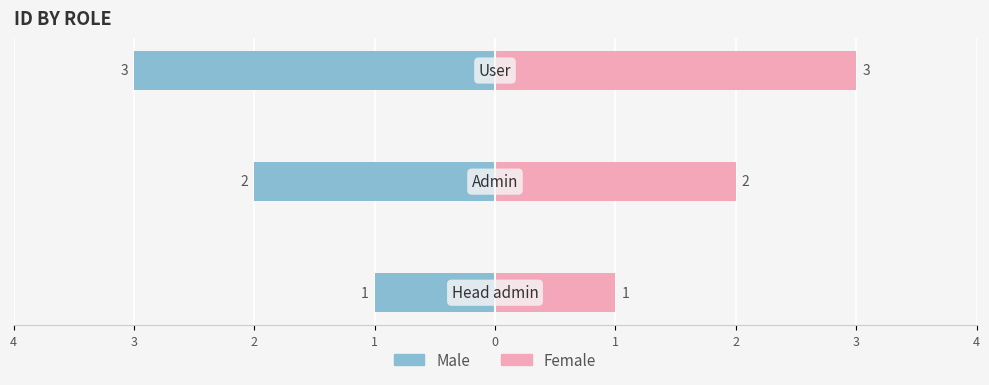

The value of Female at 2 is 4. True or false?

False